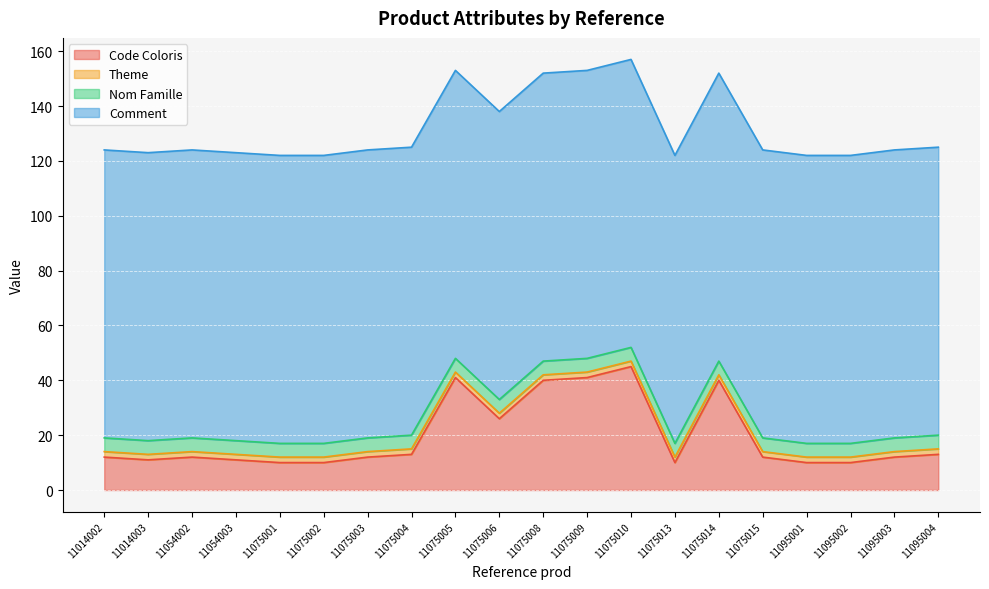

At how many categories does at least one series exceed 22?

20